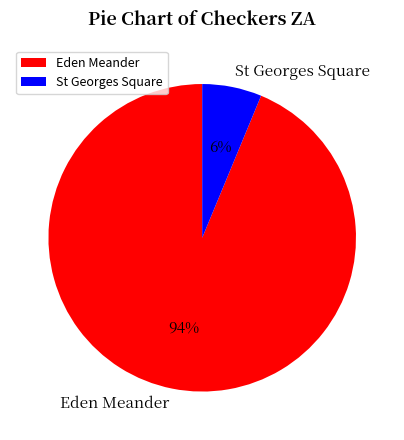

To the nearest percent, what is the combined percentage of Eden Meander and St Georges Square?

100%